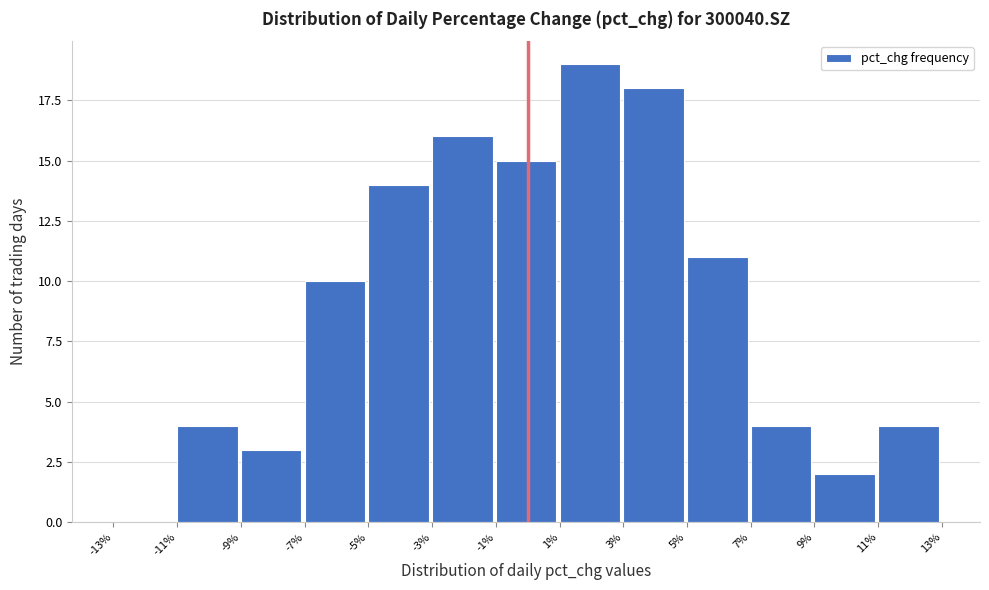

Reading left to right, transcribe this chart: for each bar, give the range it covers on the x-axis and its height. The values are not printed on the chart, so give them approximately, as read against the axis.

-13% to -11%: 0
-11% to -9%: 4
-9% to -7%: 3
-7% to -5%: 10
-5% to -3%: 14
-3% to -1%: 16
-1% to 1%: 15
1% to 3%: 19
3% to 5%: 18
5% to 7%: 11
7% to 9%: 4
9% to 11%: 2
11% to 13%: 4